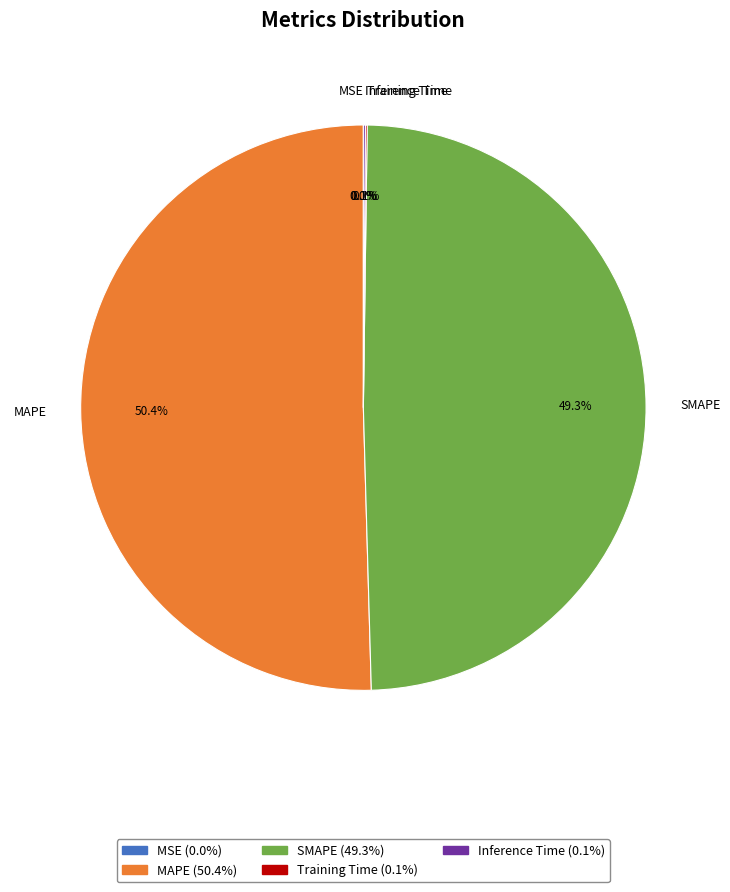

What percentage do SMAPE and MAPE together represent?

99.8%